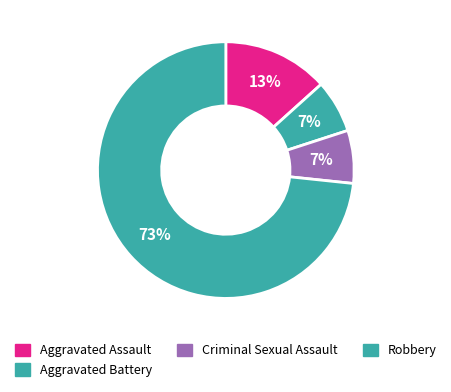

To the nearest percent, what portion does Aggravated Assault represent?

13%